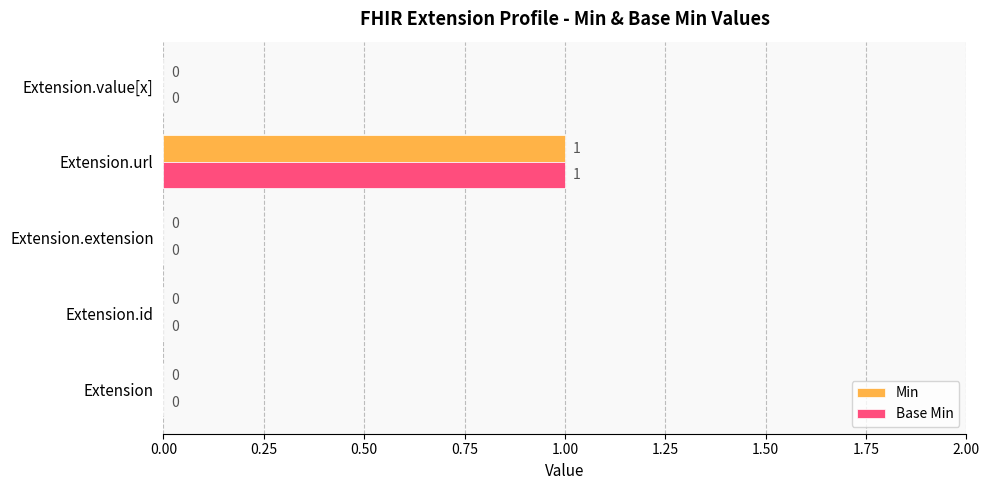

At which category is the sum across all series the highest?

Extension.url